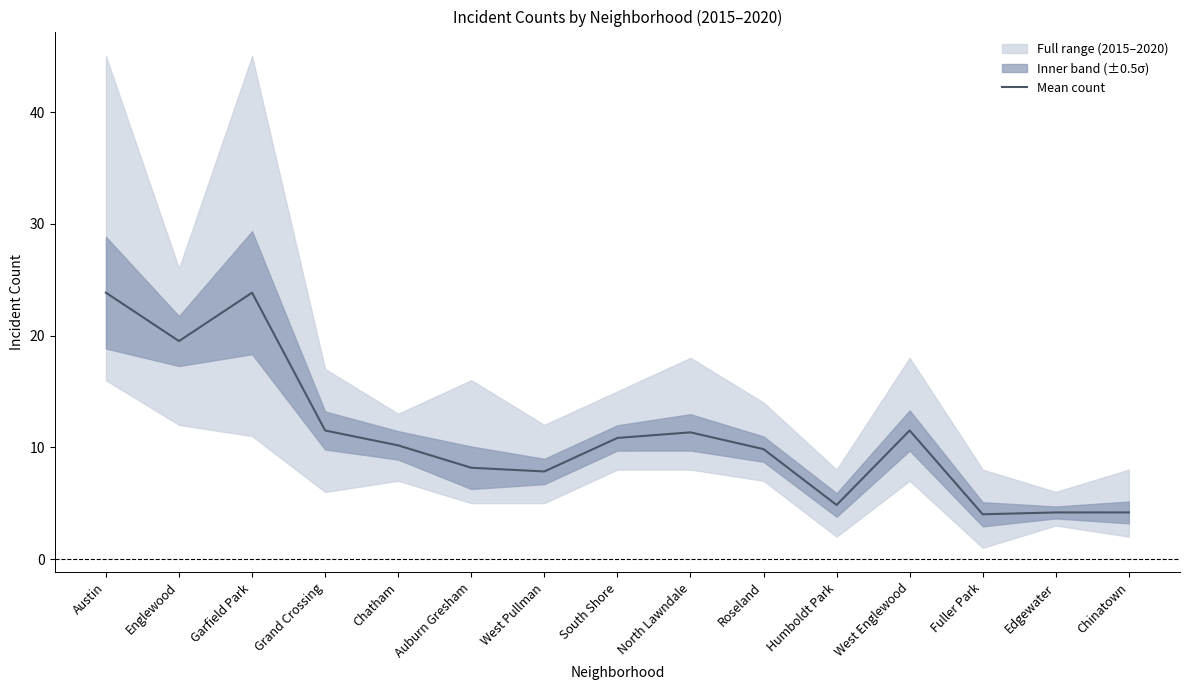

What is the difference between the values at Chinatown and South Shore?

6.7